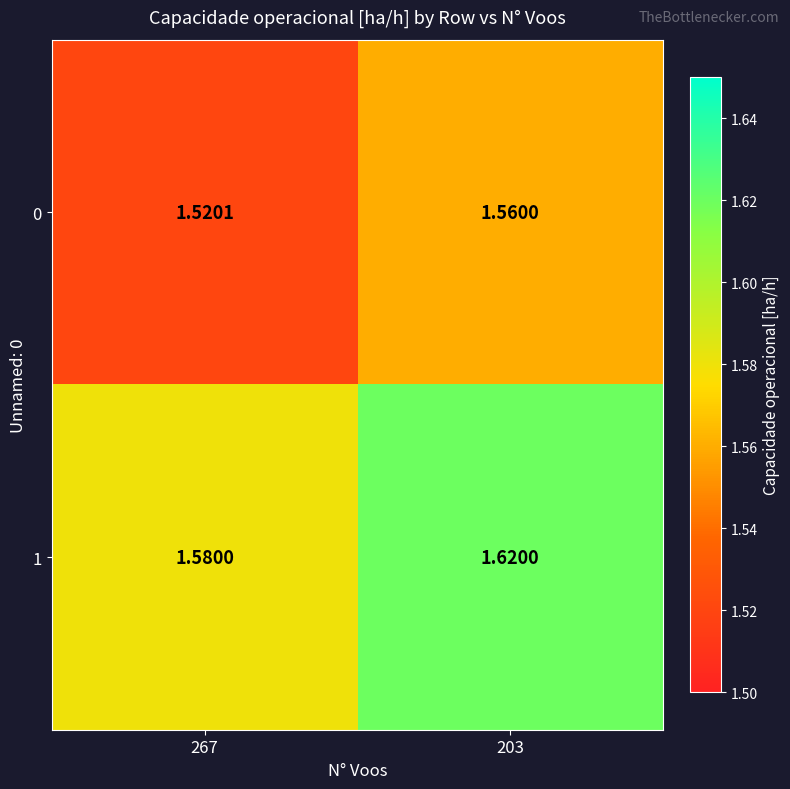

At which category is the sum across all series the highest?

203